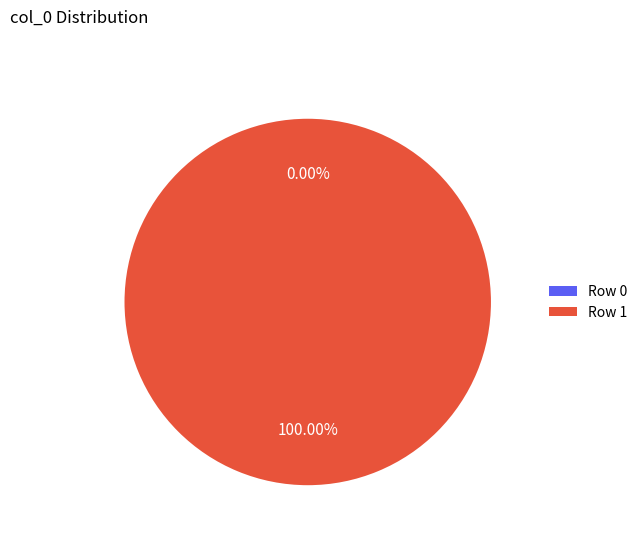

Count the number of slices in the pie.

2